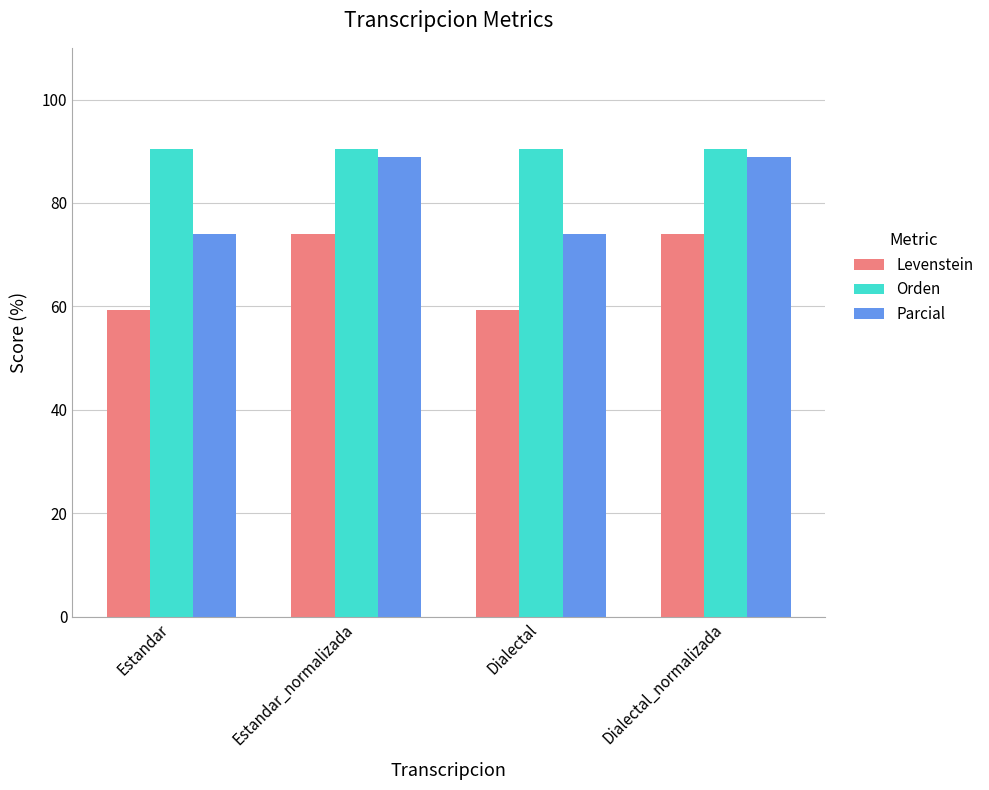

How many groups of bars are there?

4